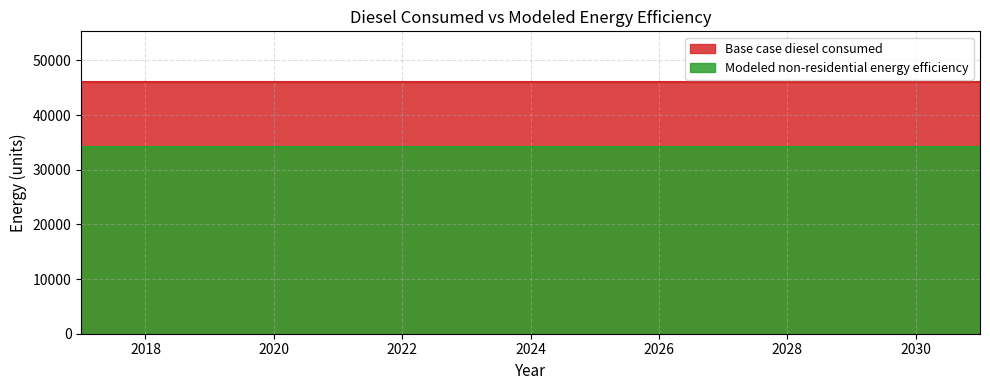

Count the number of categories in the chart.

15